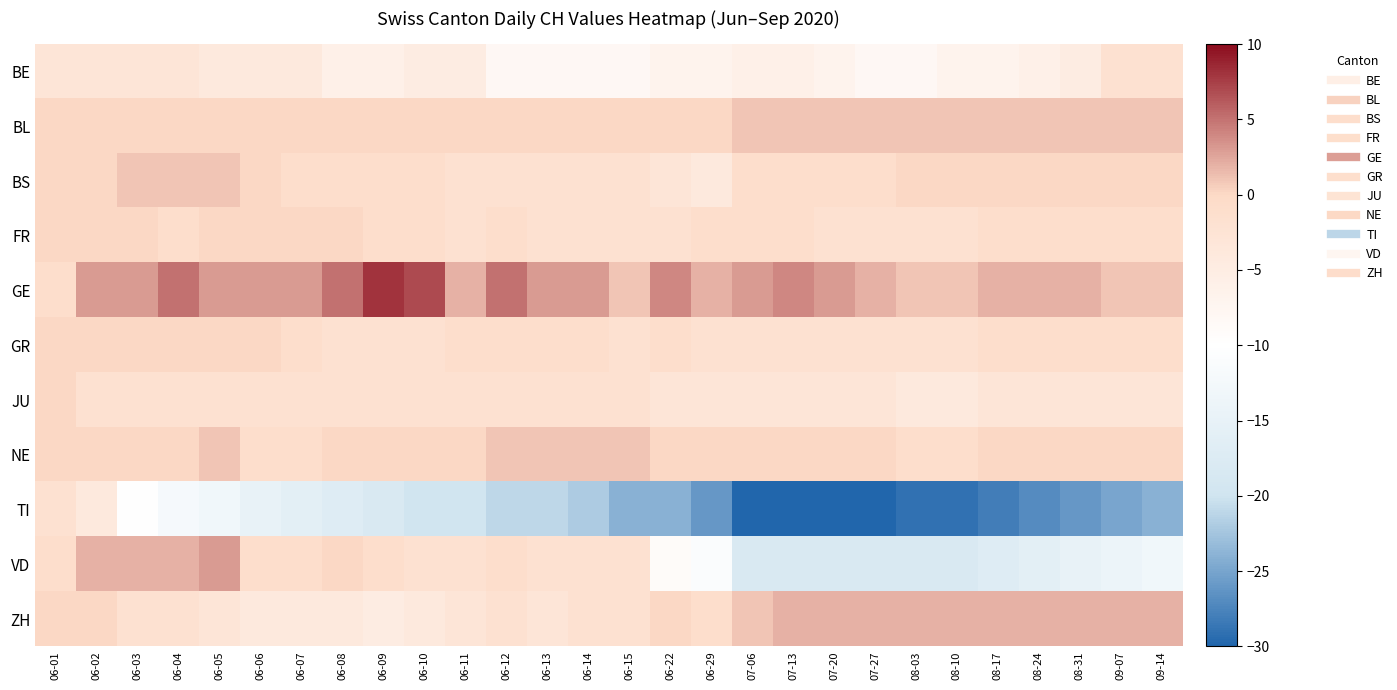

How many categories are shown in the chart?

28